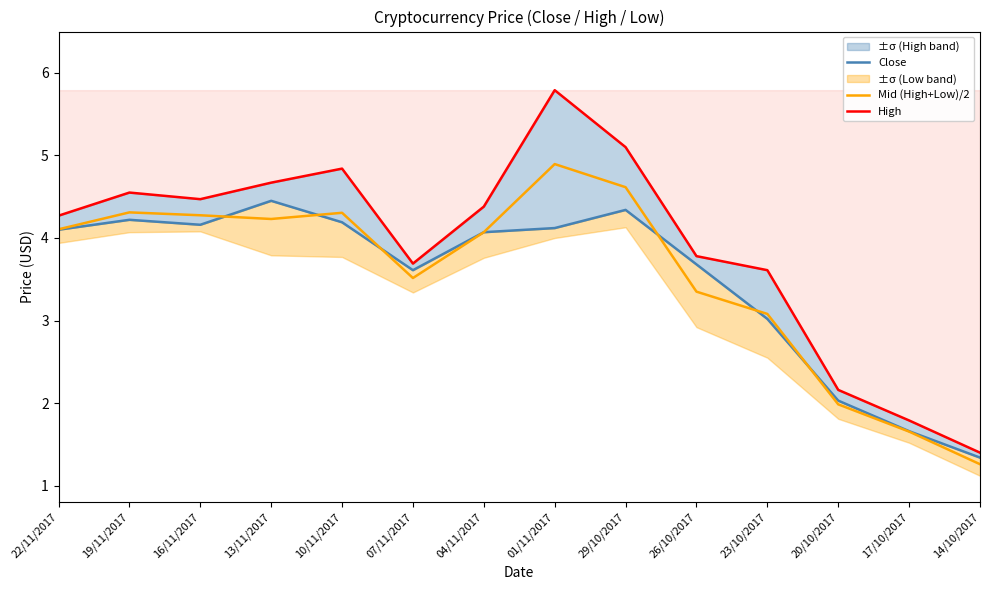

True or false: Mid (High+Low)/2 and High intersect in this chart.

False